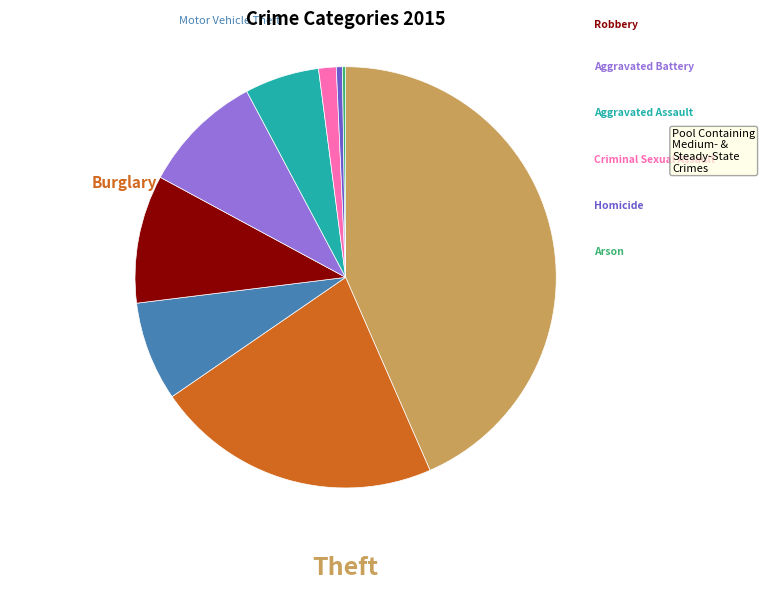

What is the smallest slice in the pie chart?

Arson